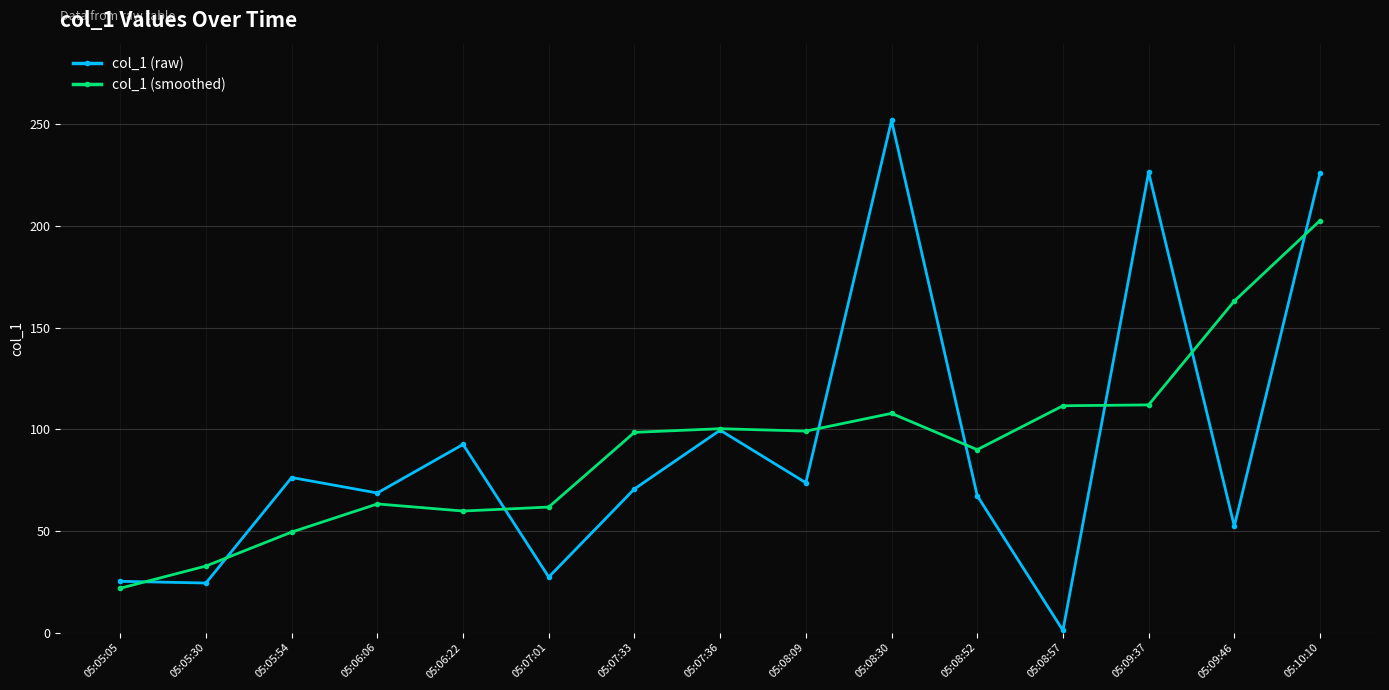

Where is the first local maximum for col_1 (raw)?

05:05:54